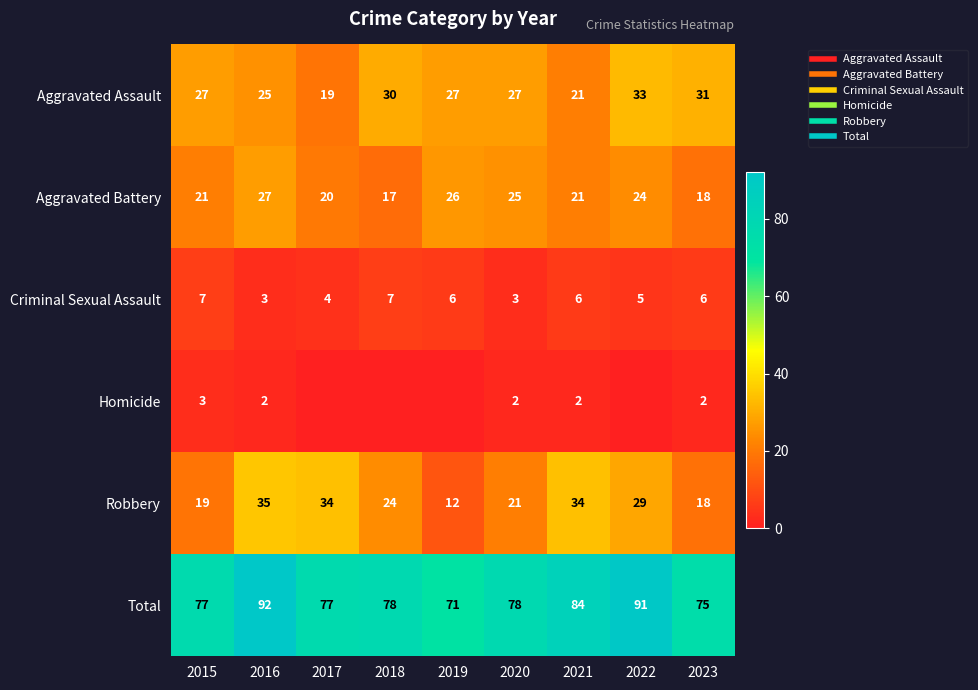

What is the maximum value for Total?

92